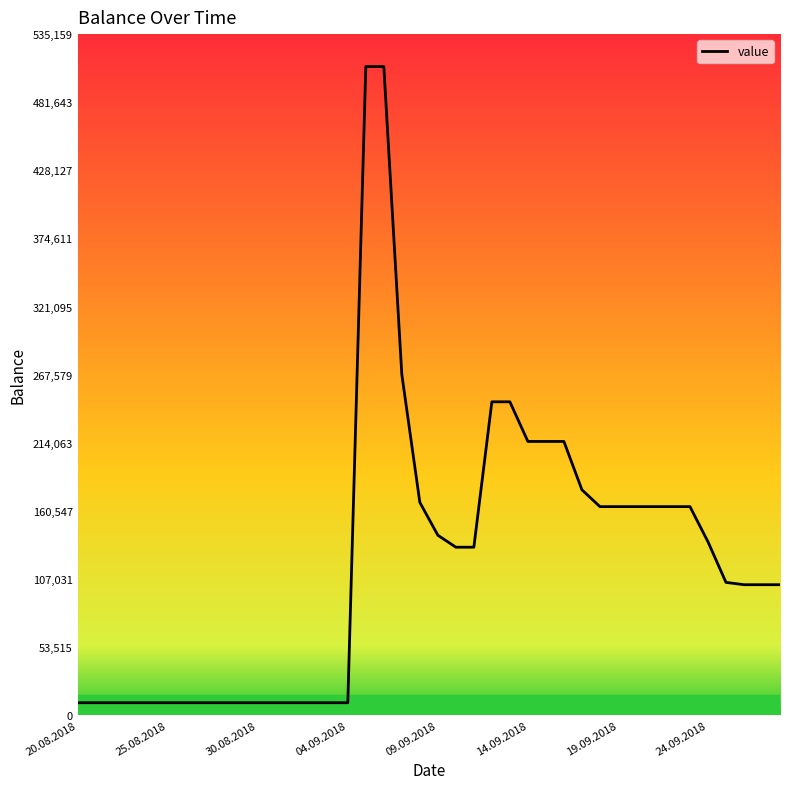

What is the greatest value displayed?

509676